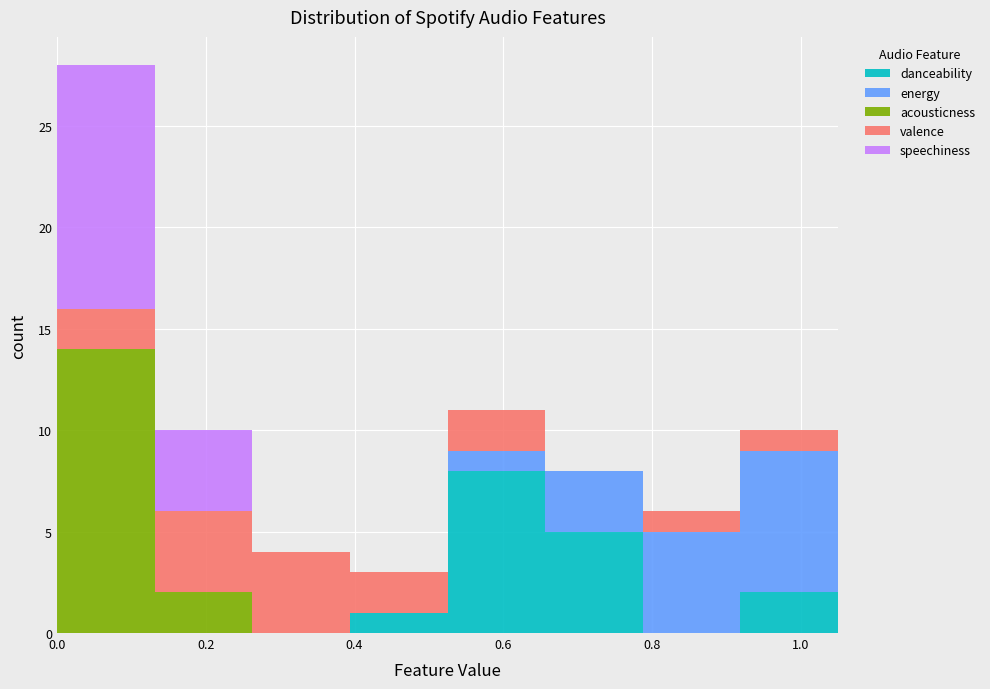

What is the total height of the stacked bar covering 0.26 to 0.40 on the x-axis? Neither the bar edges nor the heights are printed on the chart, so give them approximately, as read against the axes.

4